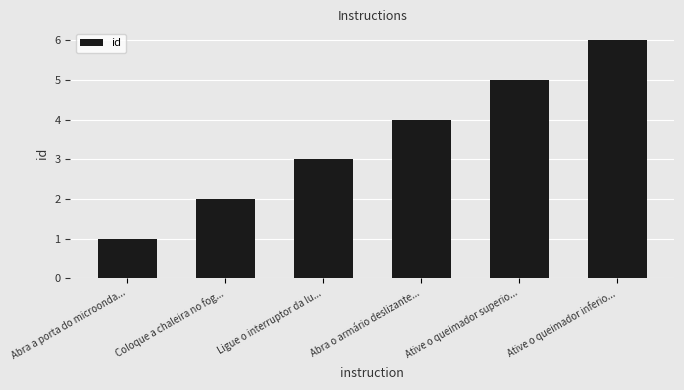

What is the difference between the values at Coloque a chaleira no fog... and Ative o queimador inferio...?

4